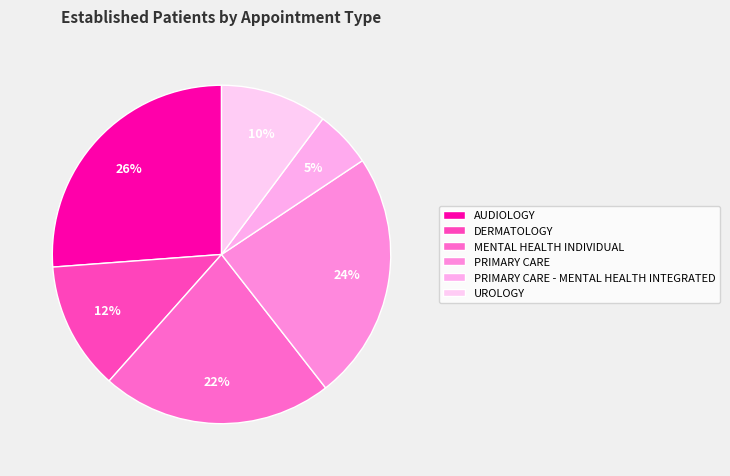

How many slices are in this pie chart?

6